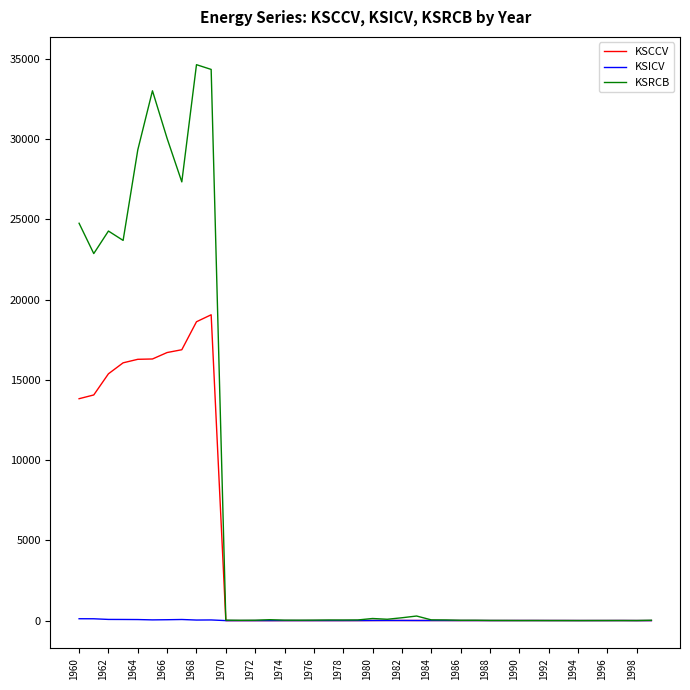

What is the maximum value for KSRCB?

34637.4